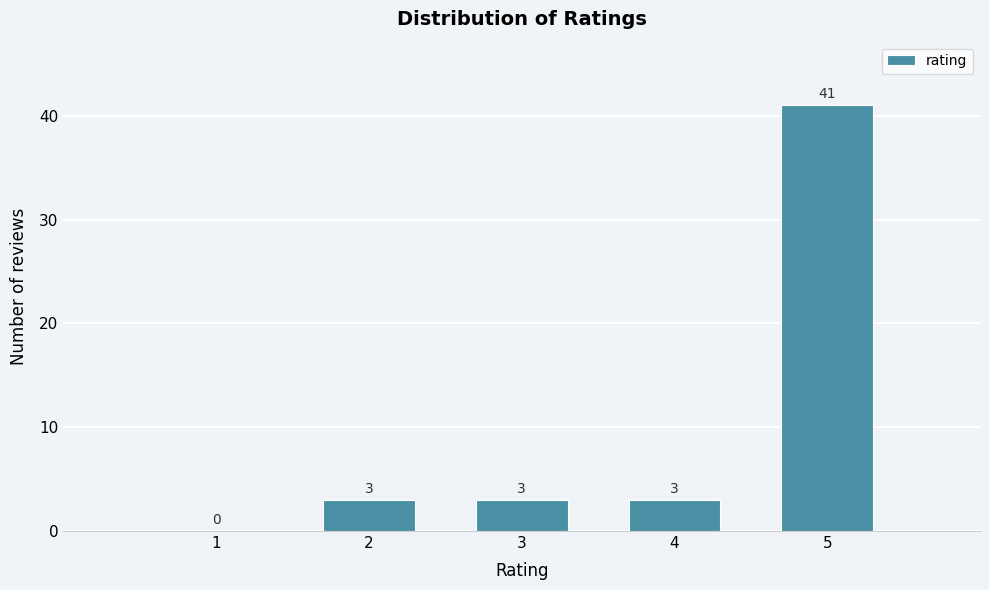

Reading left to right, list all the values displayed in this chart.

1=0	2=3	3=3	4=3	5=41